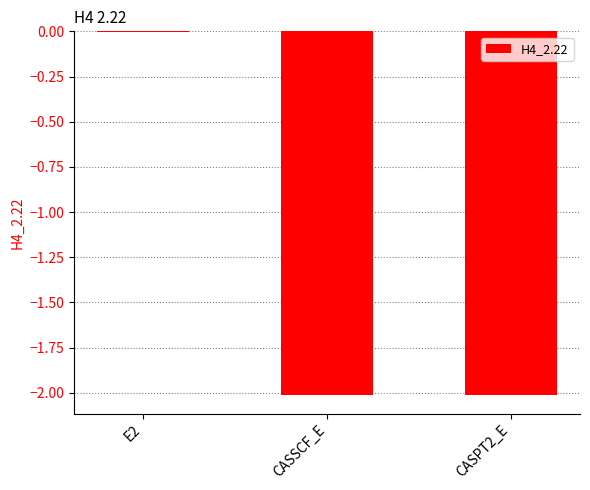

What is the sum of all values?

-4.0